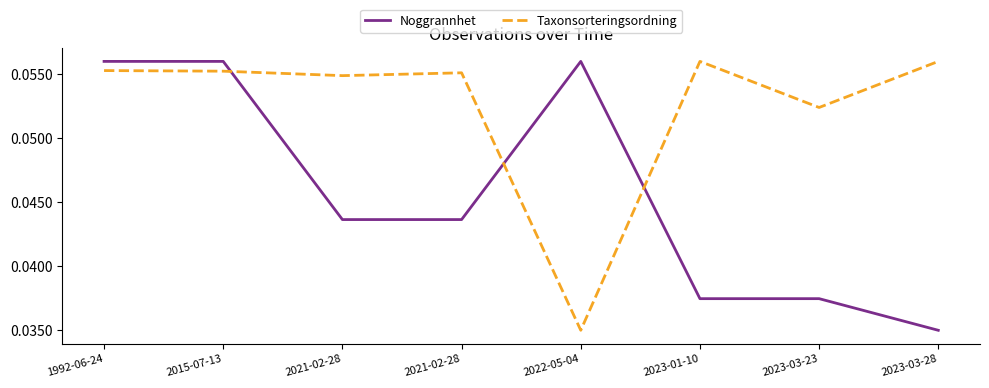

Where do Taxonsorteringsordning and Noggrannhet first cross each other?

2015-07-13 and 2021-02-28